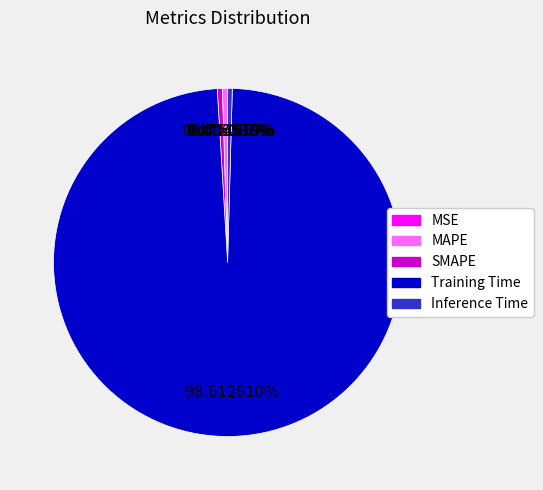

Do MAPE and Inference Time together represent more than half of the pie?

No